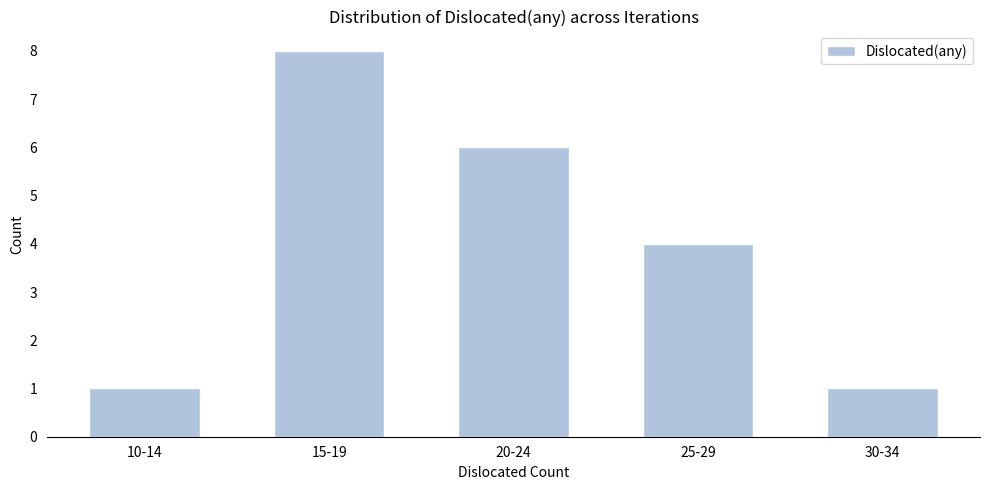

Reading left to right, what are all the values shown in this chart?

1	8	6	4	1